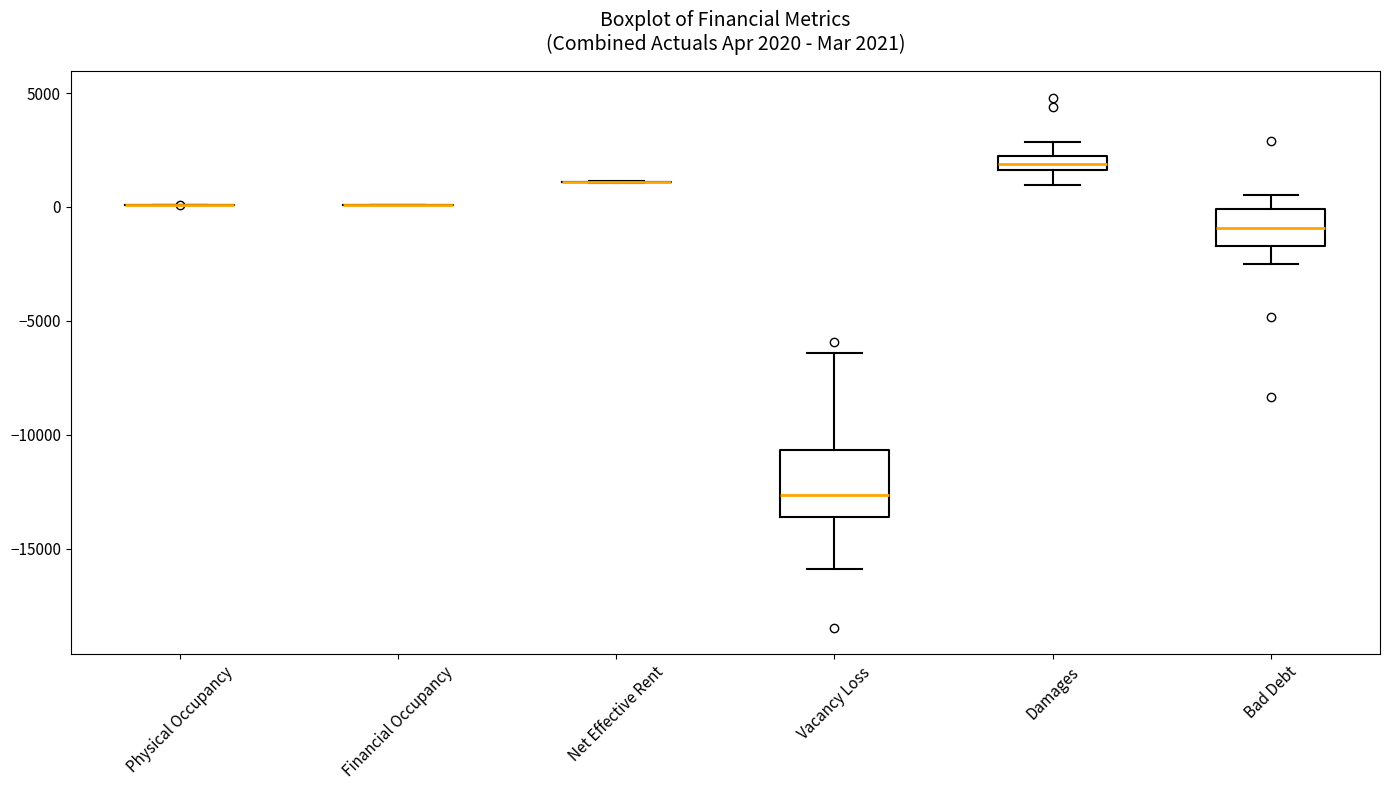

Which box is the tallest, from its lower edge to its upper edge?

Vacancy Loss